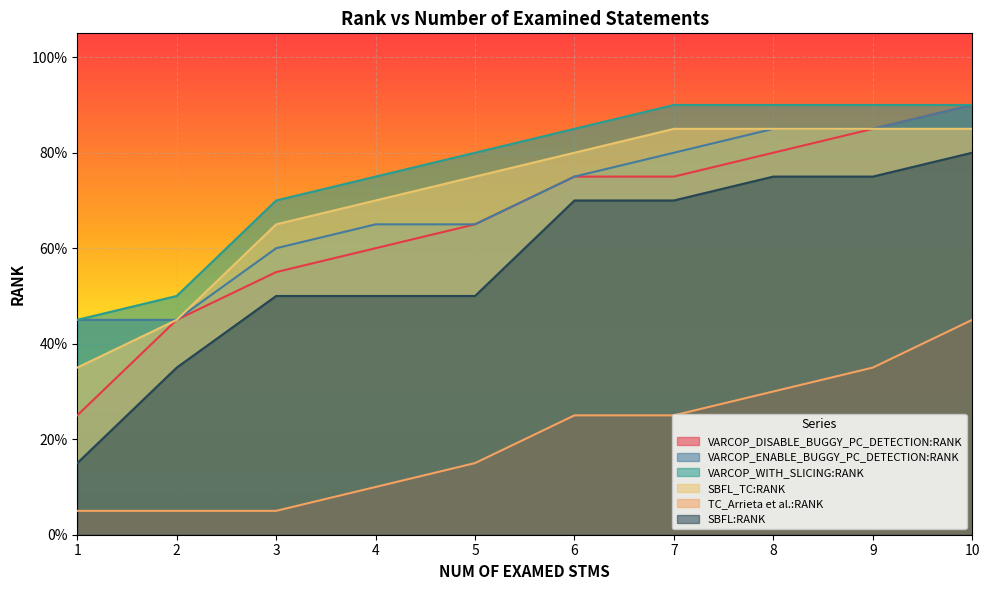

Which series has the widest spread of values?

VARCOP_DISABLE_BUGGY_PC_DETECTION:RANK